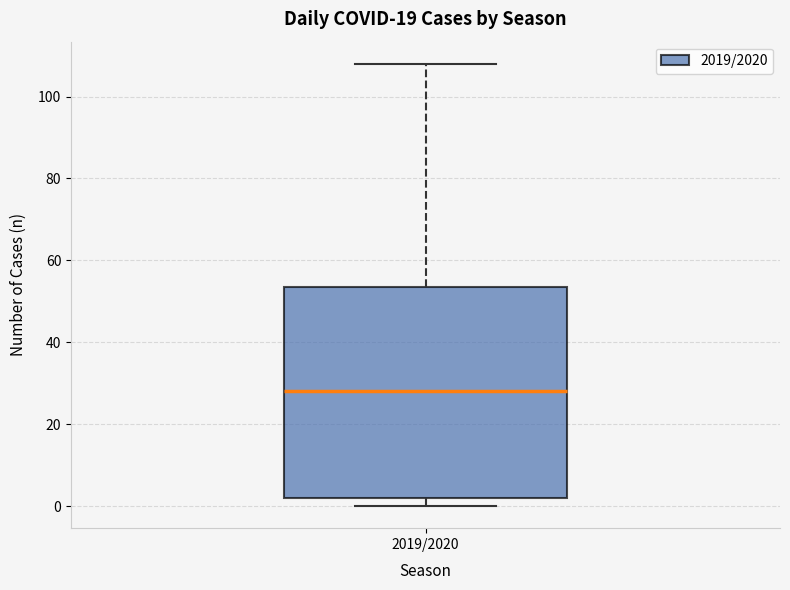

Where is the upper edge of the box for 2019/2020 on the y-axis? The values are not printed on the chart, so give them approximately, as read against the axis.

54